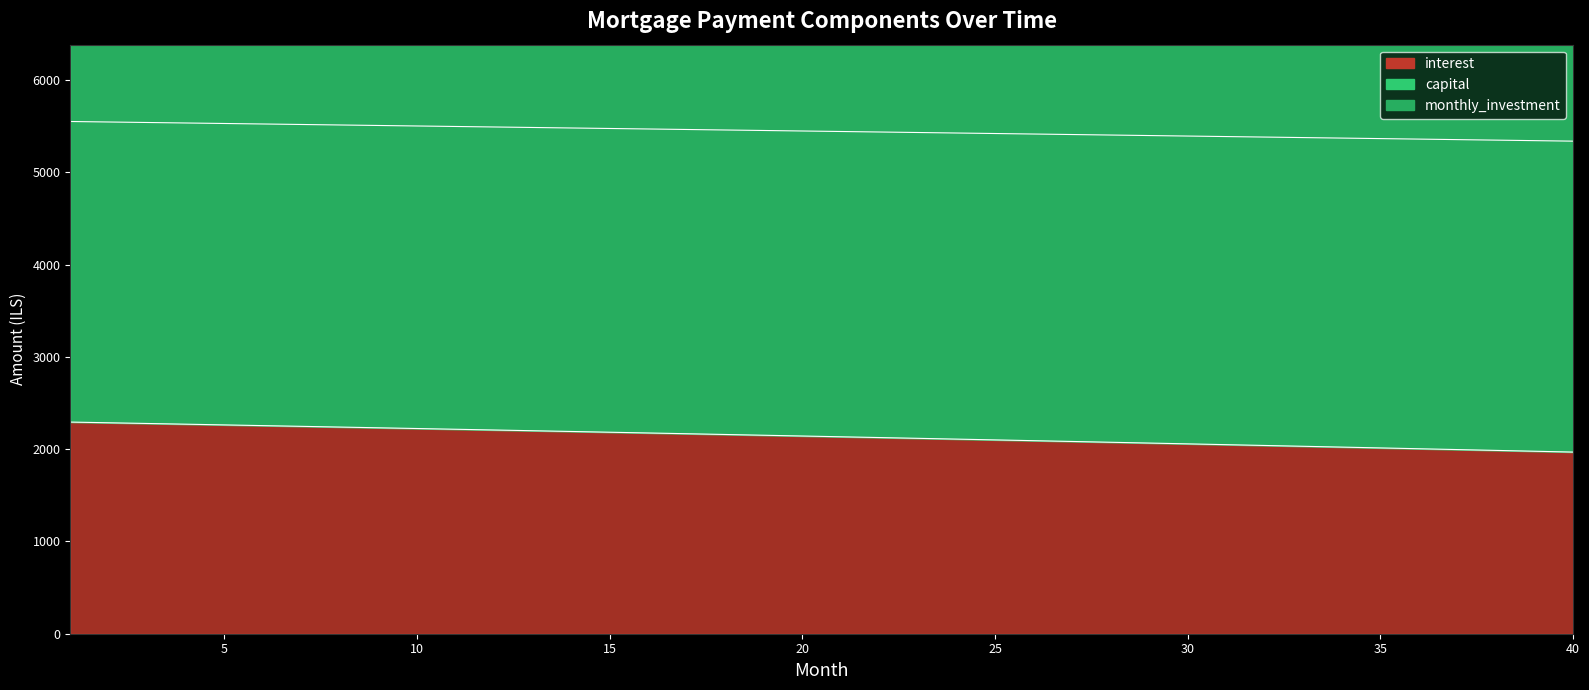

The interest series shows 3787.5 at 24. True or false?

False